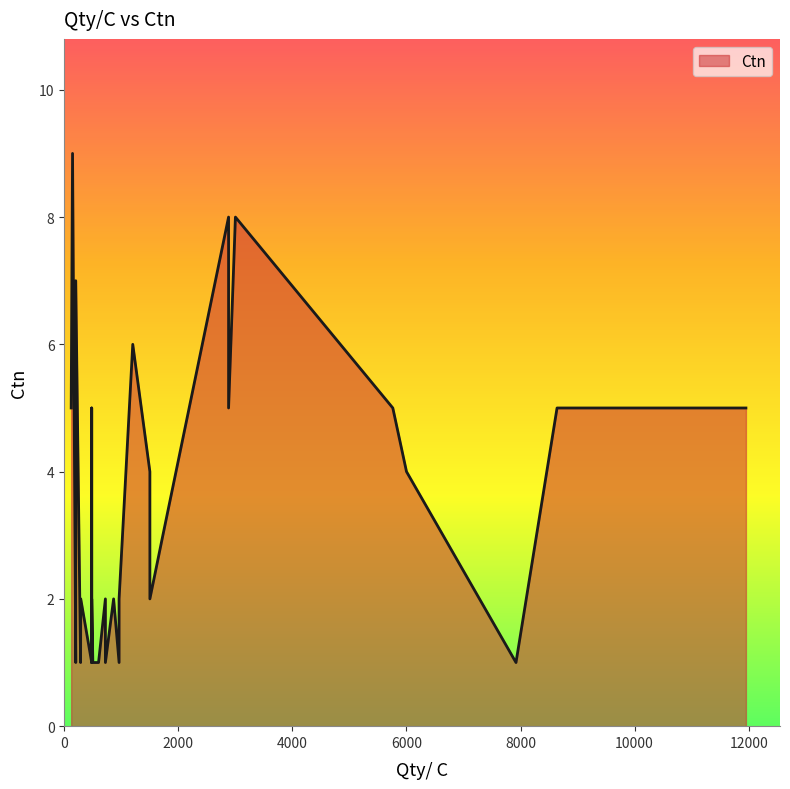

At which category does the chart reach its minimum across all series?

600